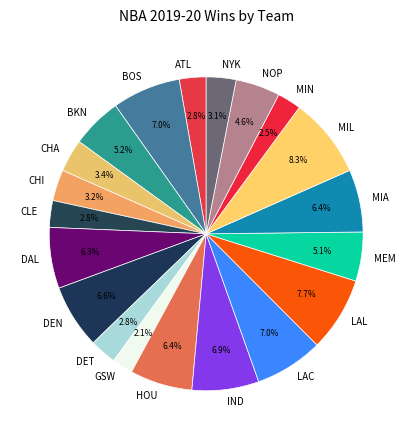

Approximately how many times larger is the value at CHA compared to NYK?

1.1